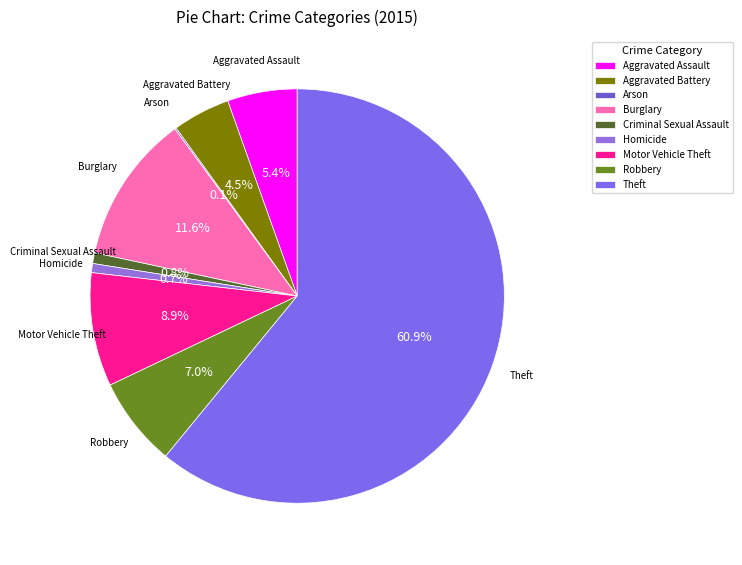

What is the ratio of the value at Burglary to the value at Aggravated Battery?

2.6